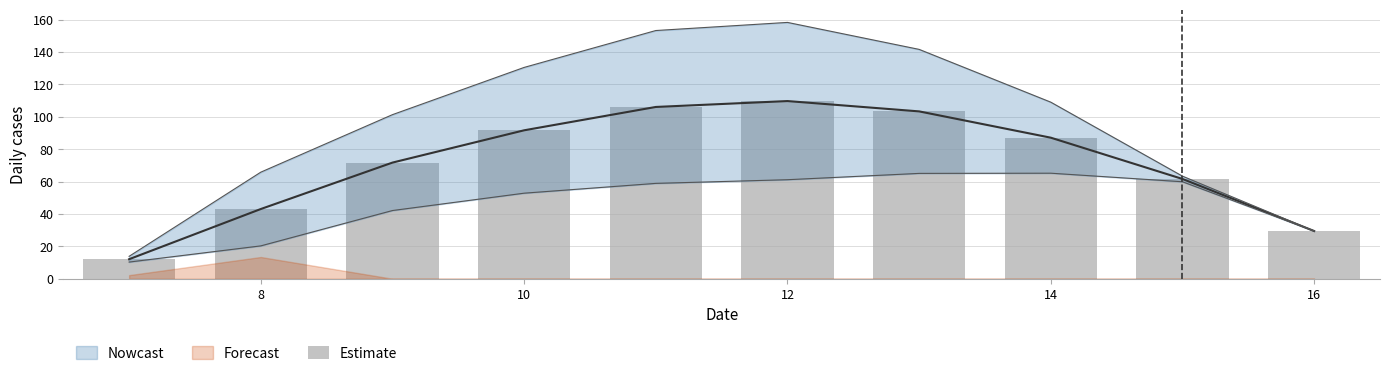

Between 8 and 8, which is larger?

8